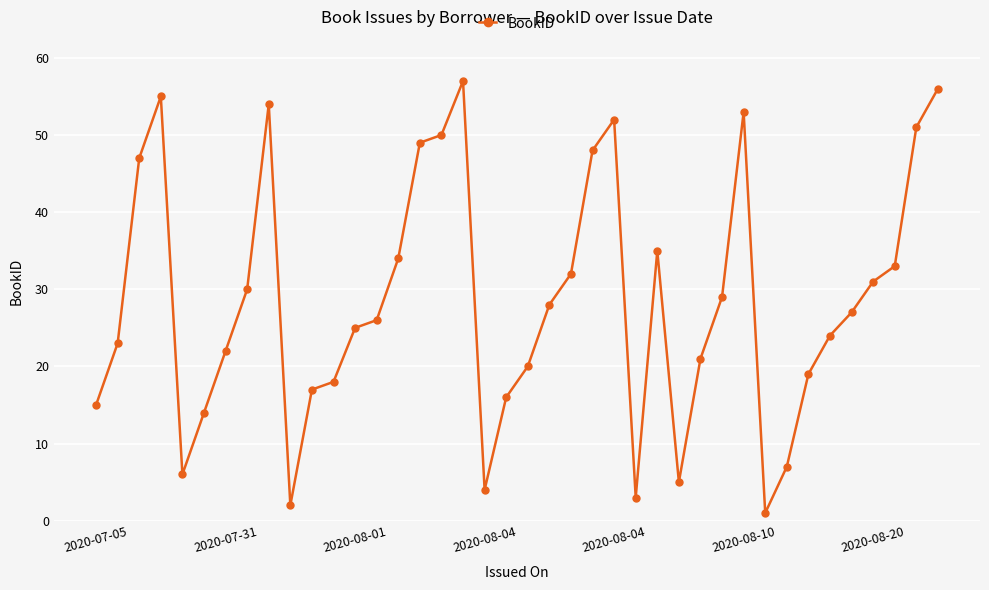

True or false: there are more than 2 points higher than both neighbors.

True